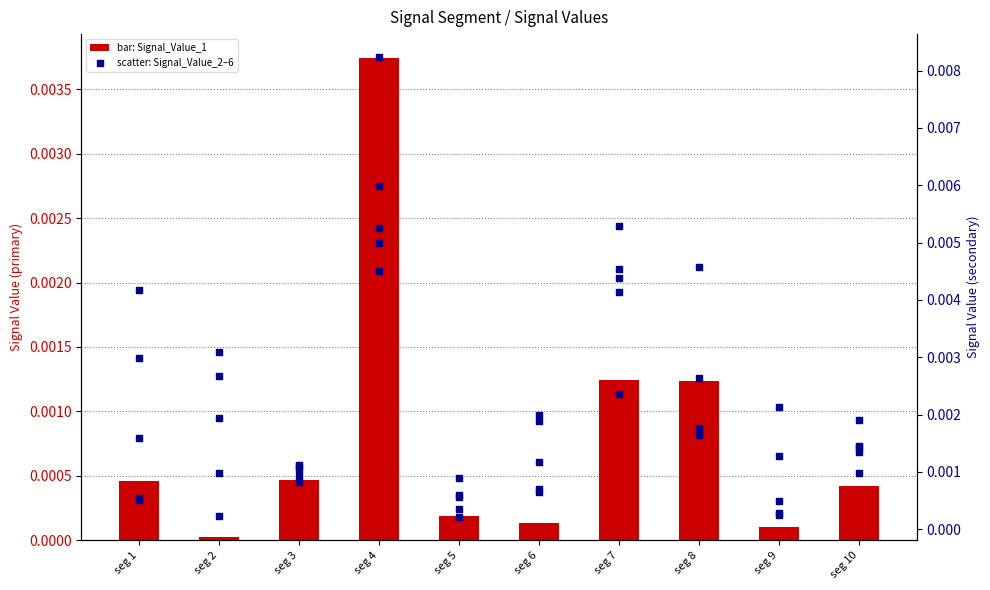

Which series has the largest total across all categories?

Signal_Value_6